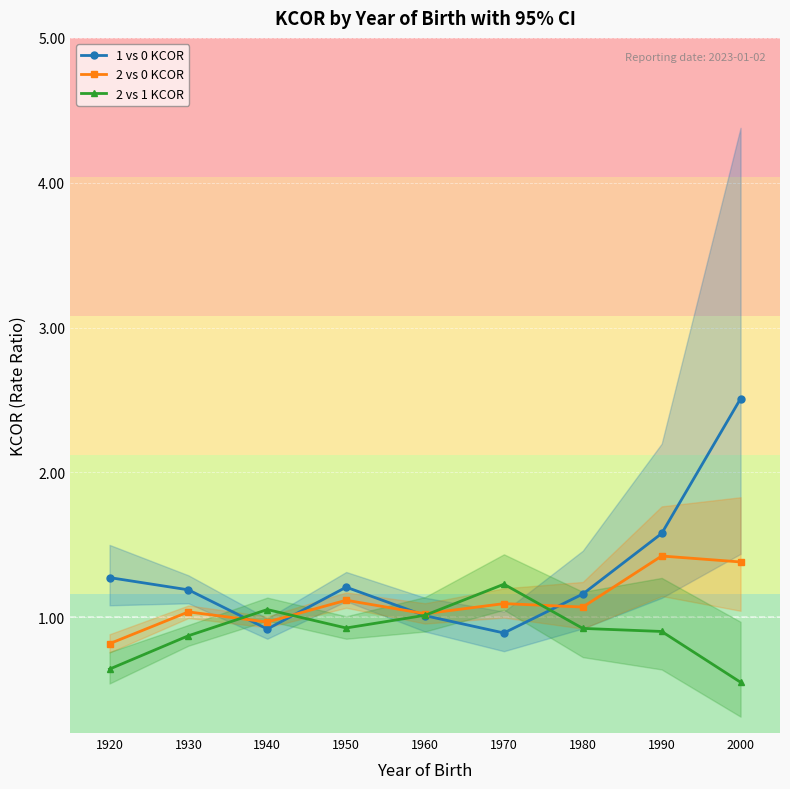

Reading left to right, list all the values displayed in this chart.

1 vs 0 KCOR: 1920=1.3	1930=1.2	1940=0.9	1950=1.2	1960=1.0	1970=0.9	1980=1.2	1990=1.6	2000=2.5
2 vs 0 KCOR: 1920=0.8	1930=1.0	1940=1.0	1950=1.1	1960=1.0	1970=1.1	1980=1.1	1990=1.4	2000=1.4
2 vs 1 KCOR: 1920=0.6	1930=0.9	1940=1.1	1950=0.9	1960=1.0	1970=1.2	1980=0.9	1990=0.9	2000=0.6